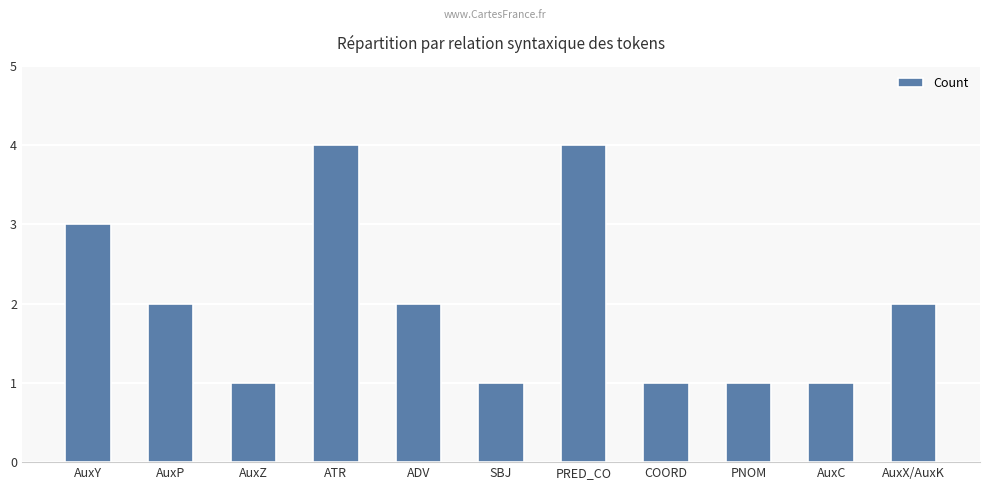

What is the sum of all values?

22